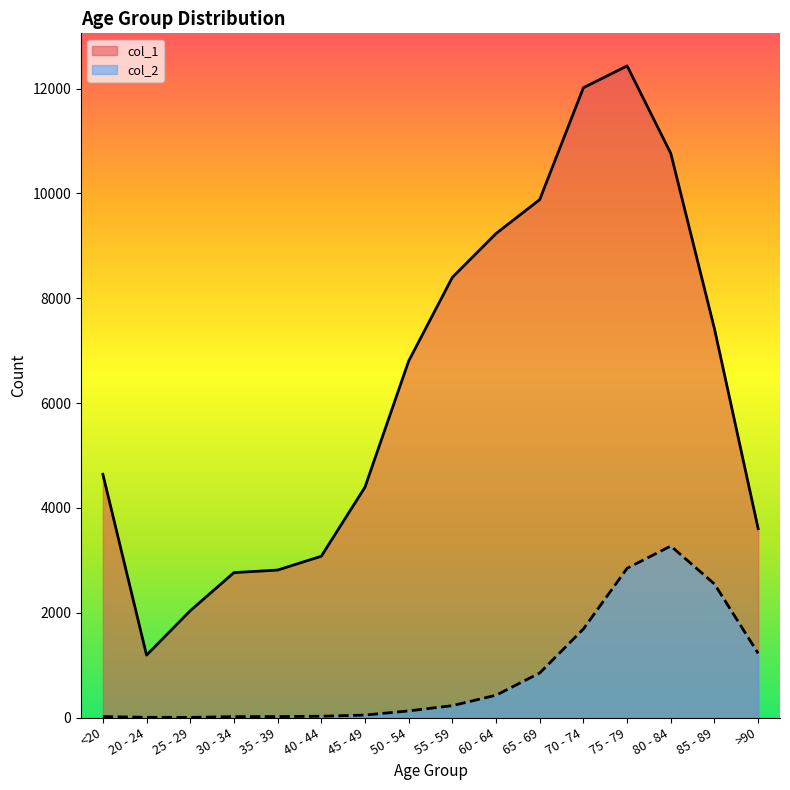

Which series has the largest total across all categories?

col_1